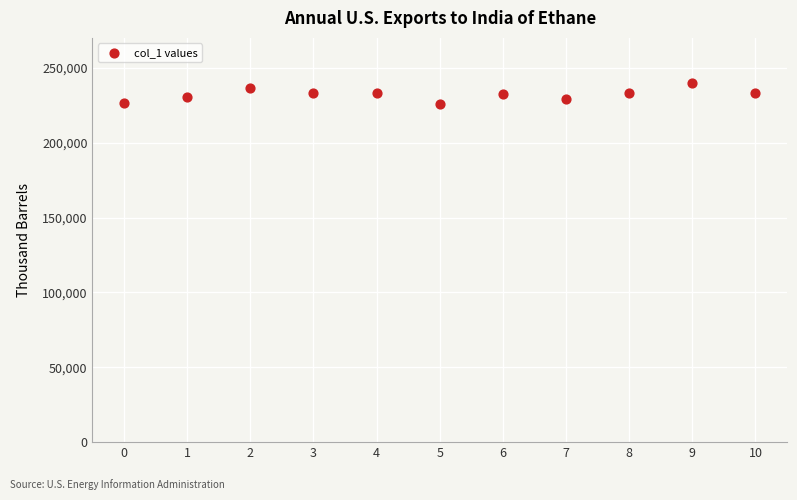

What is the average Y value?

232121